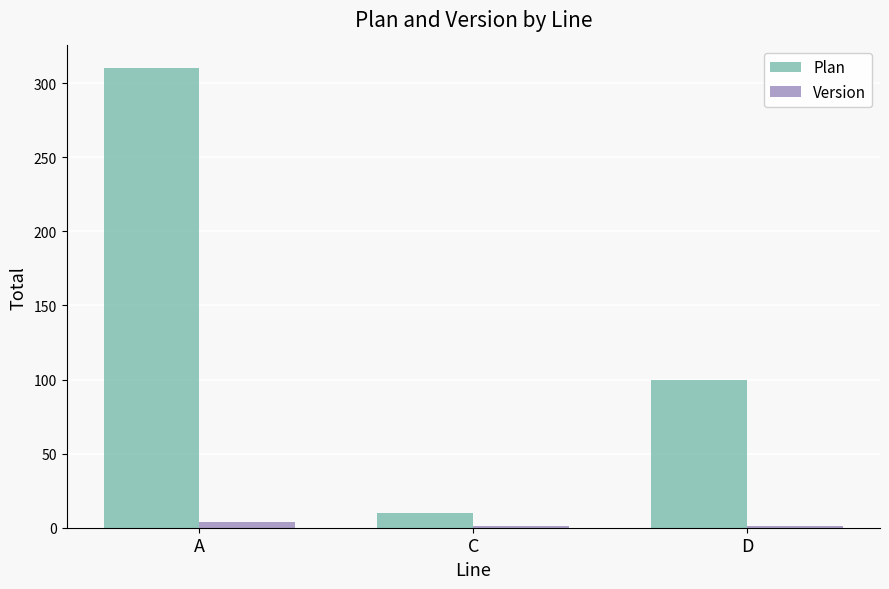

Is it true that Plan equals 468 at A?

False